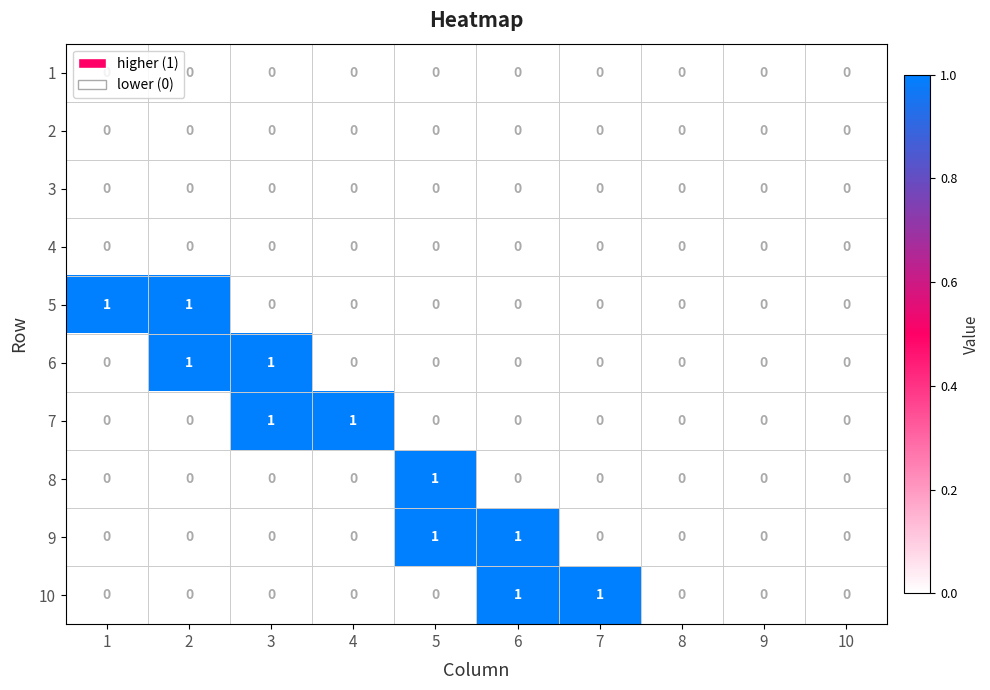

How many 9 values are between 0 and 1?

10